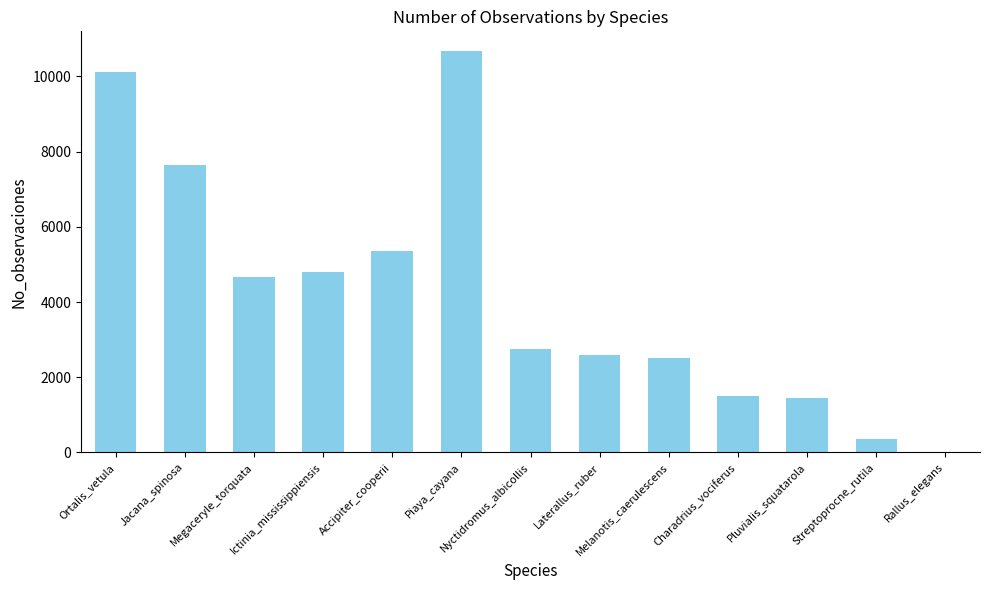

True or false: the data shows 5474 at Ortalis_vetula.

False